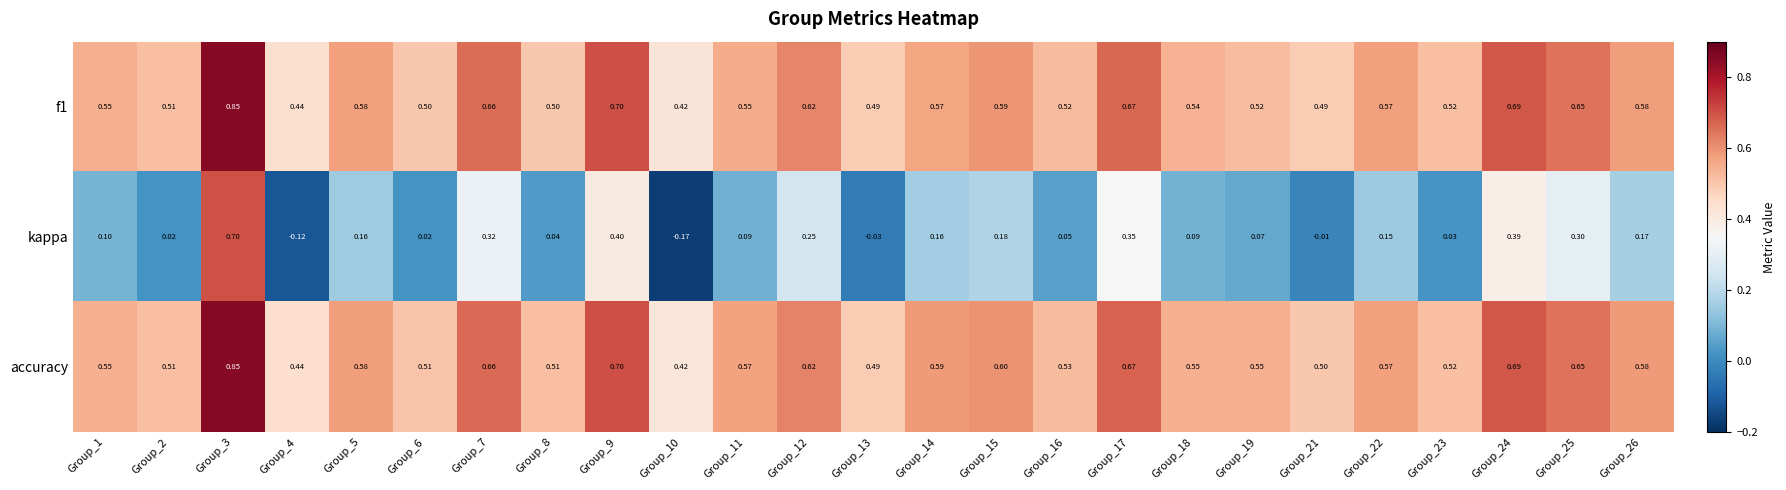

How many distinct data groups are displayed?

3